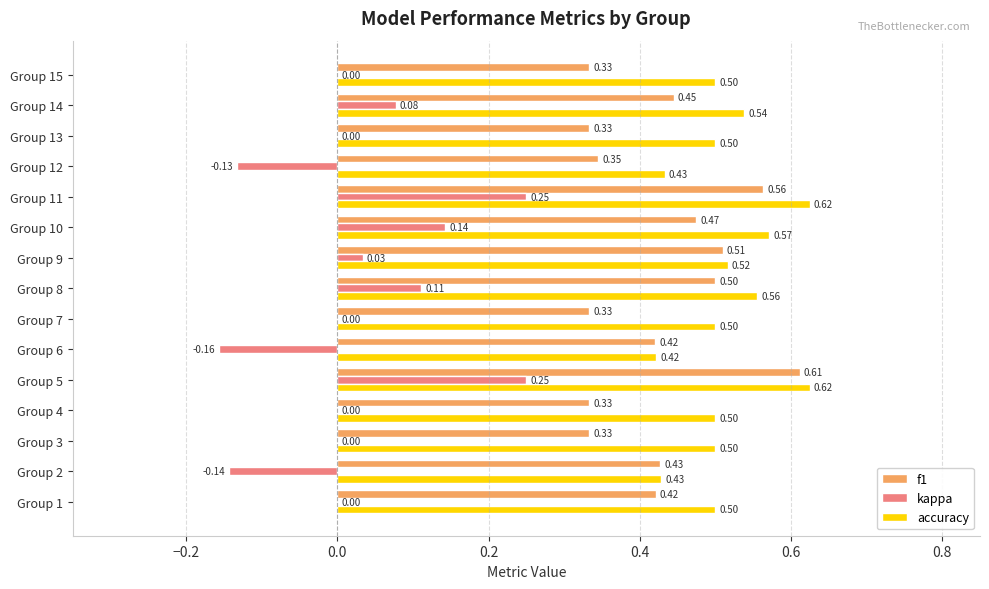

Is the value of f1 at Group 9 greater than the value of accuracy at Group 6?

Yes